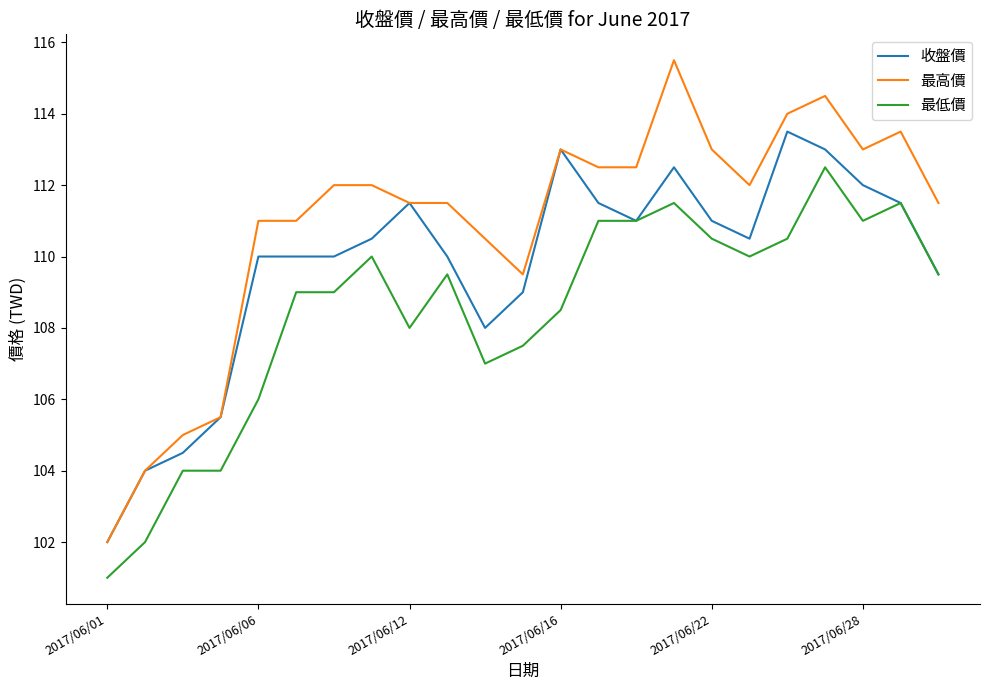

True or false: 最低價 and 最高價 intersect in this chart.

False